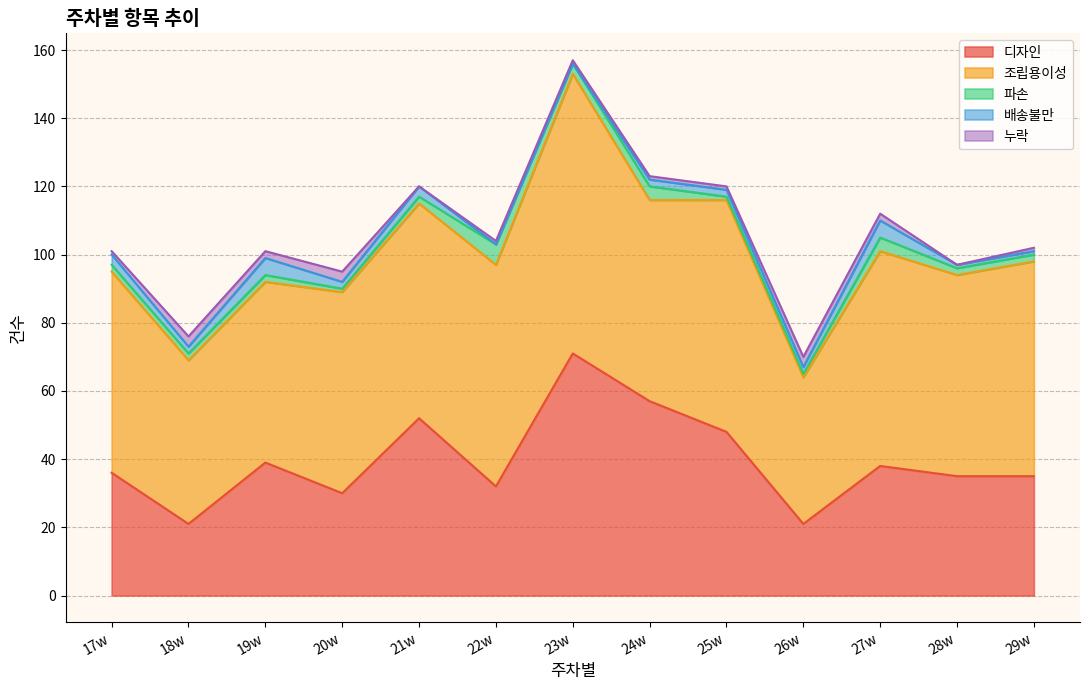

Reading left to right, extract all data points from this chart.

디자인: 36	21	39	30	52	32	71	57	48	21	38	35	35
조립용이성: 59	48	53	59	63	65	82	59	68	43	63	59	63
파손: 2	2	2	1	2	6	3	4	1	1	4	2	2
배송불만: 3	2	5	2	3	0	0	2	2	2	5	1	1
누락: 1	3	2	3	0	1	1	1	1	3	2	0	1